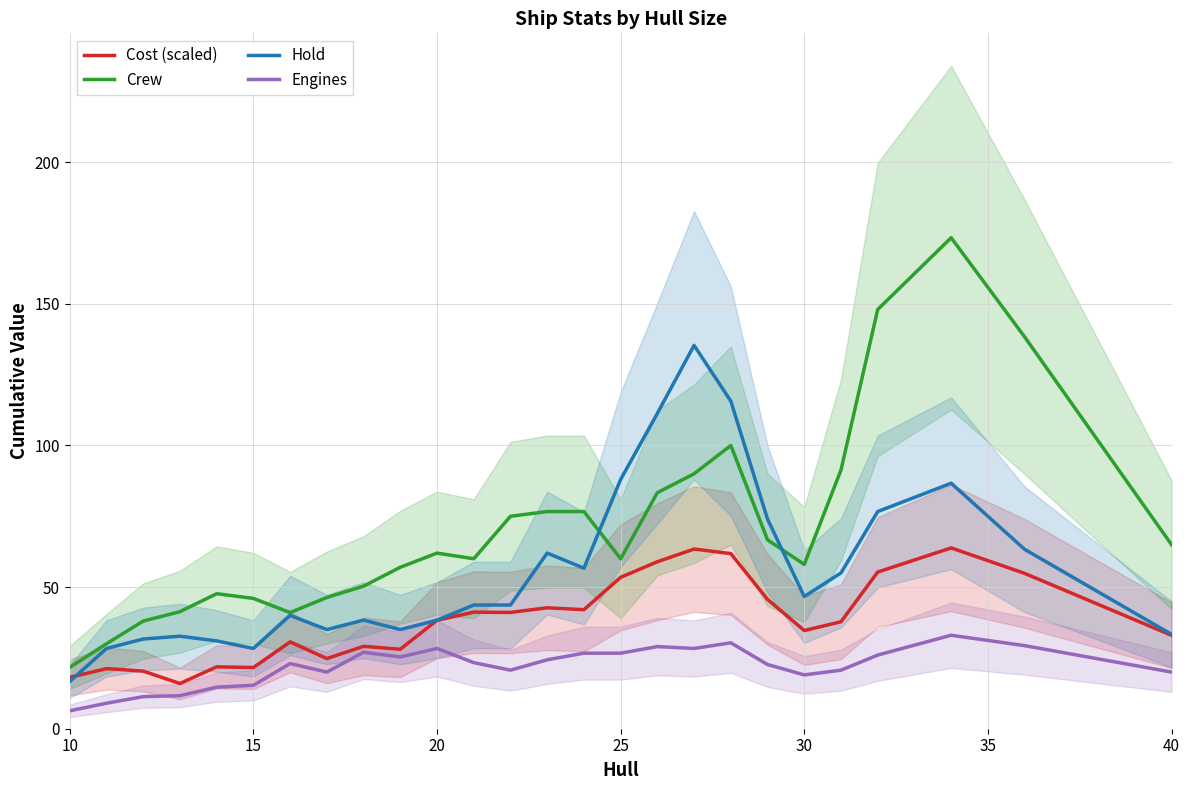

What is the average value of the Hold series?

55.7